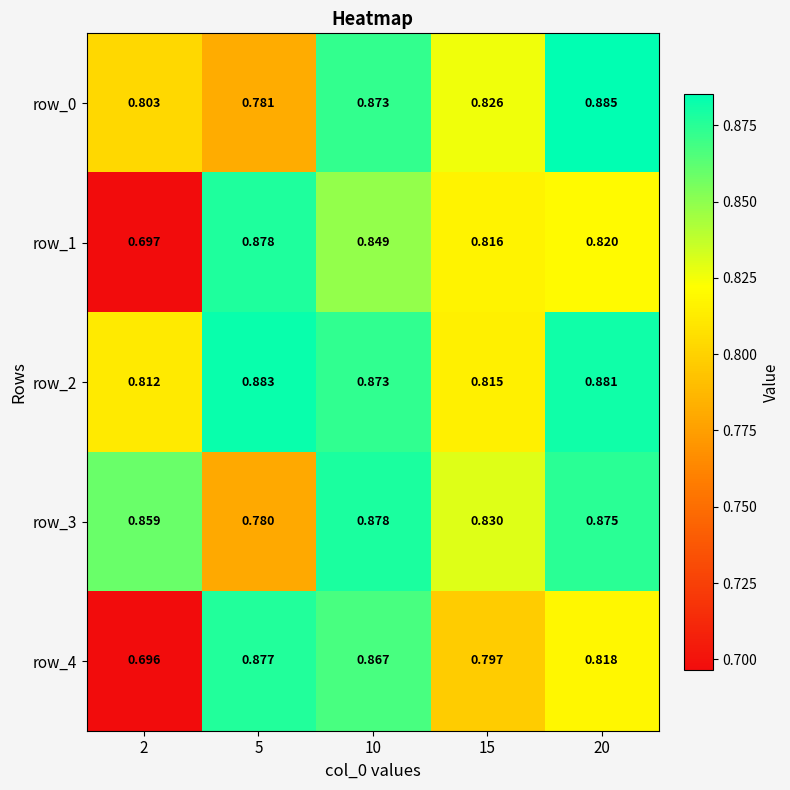

What is the total value across all series at 10?

4.3